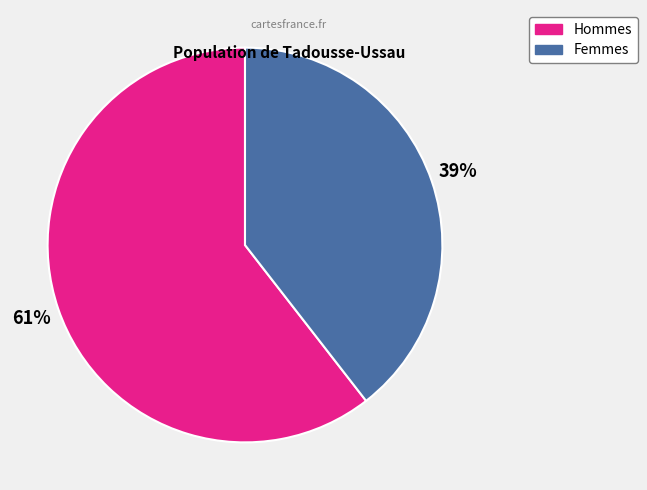

To the nearest percent, what is the average slice percentage?

50%